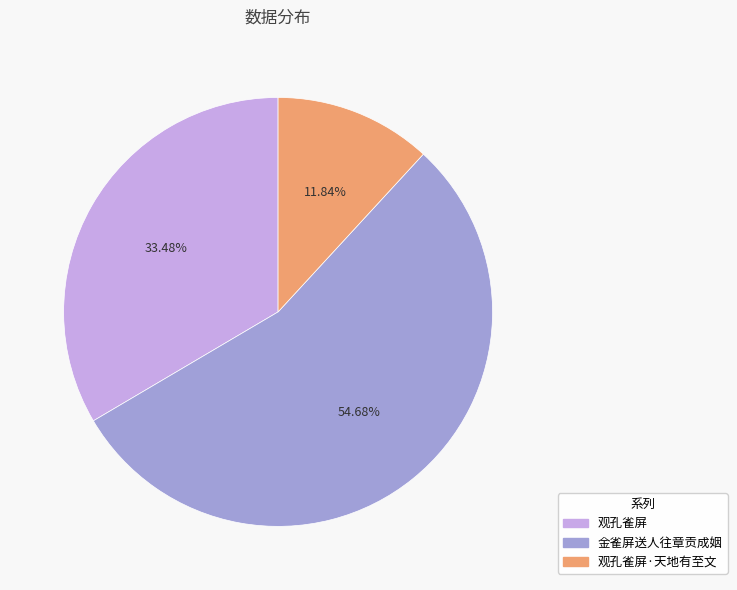

Count the number of slices in the pie.

3